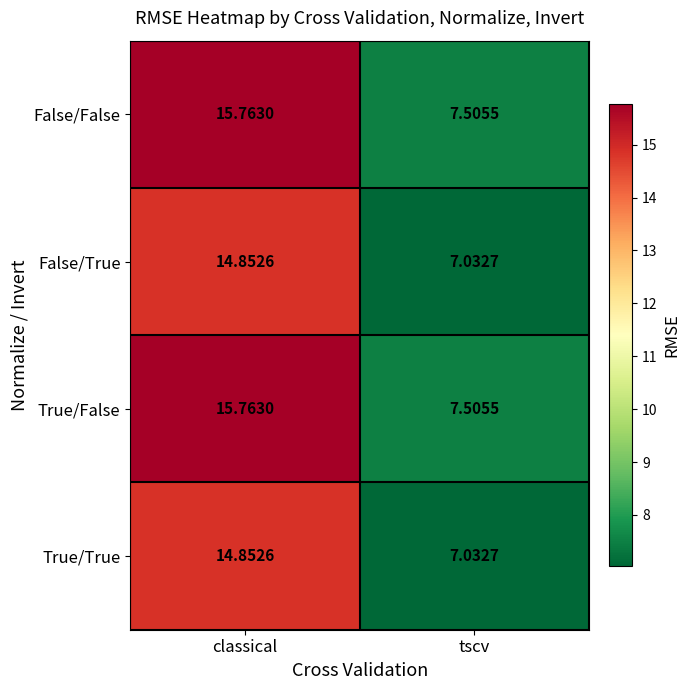

Which category has the lowest value in the True/True series?

tscv